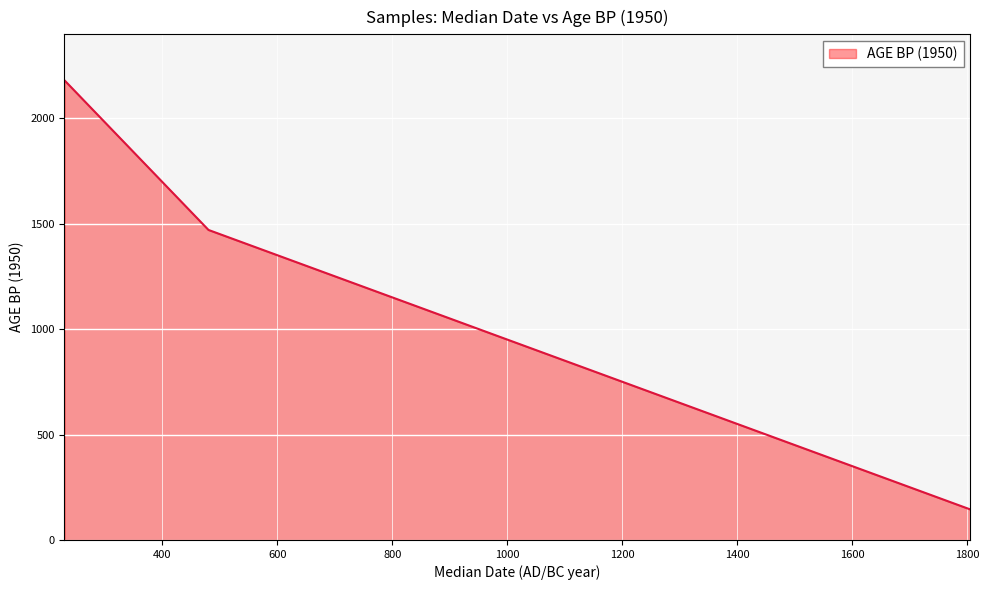

What is the difference between the second highest and minimum values?

1325.5